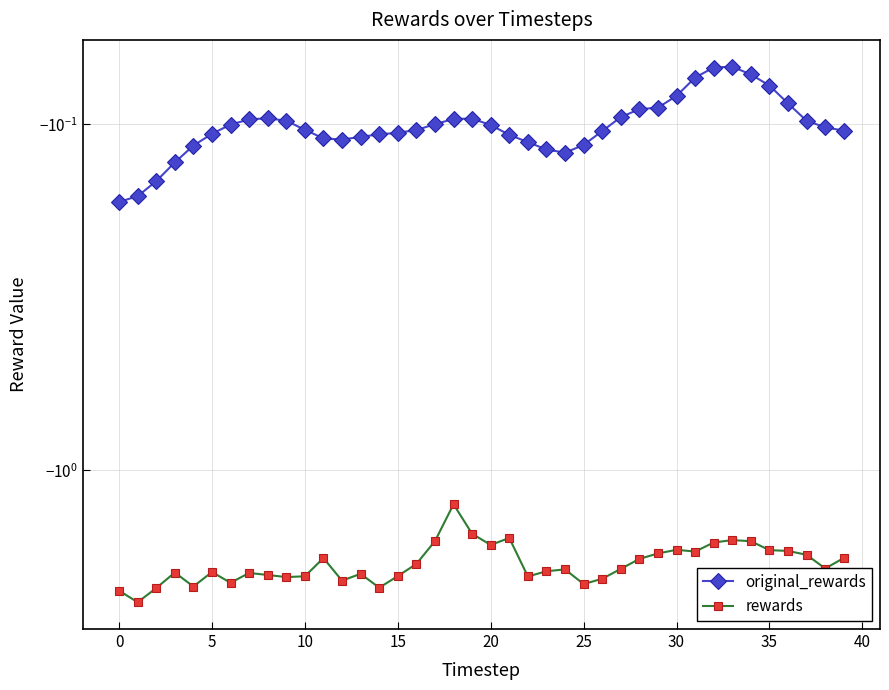

Is it true that rewards equals -1.8 at 37?

True